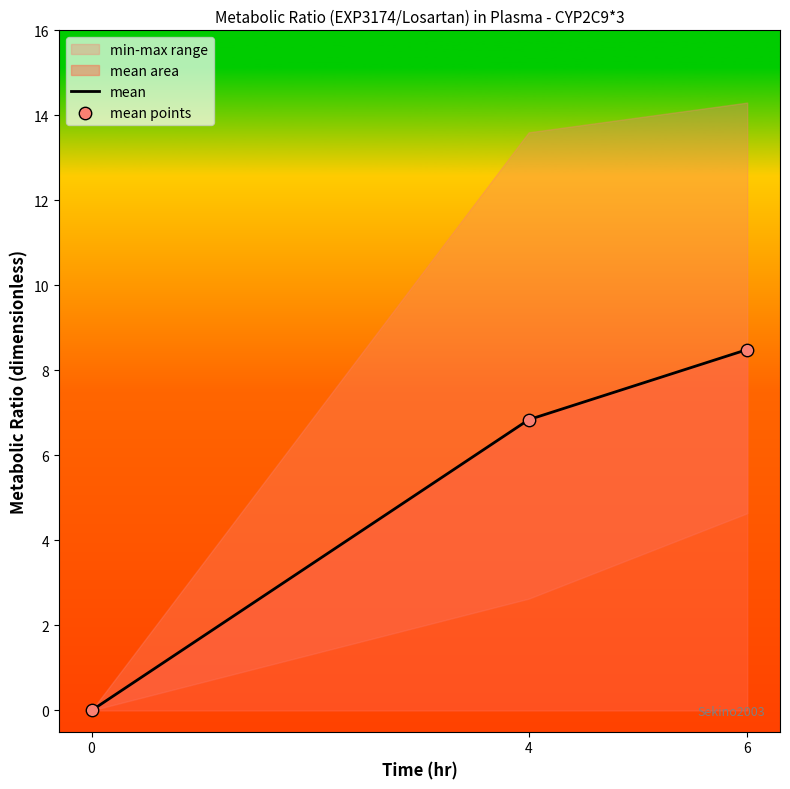

True or false: mean has a value of 0.0 at 0.

True